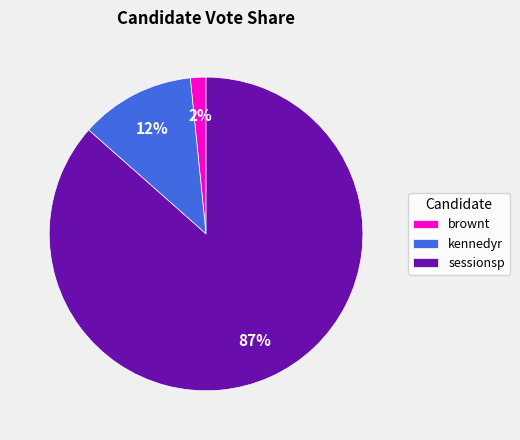

Count the number of slices in the pie.

3